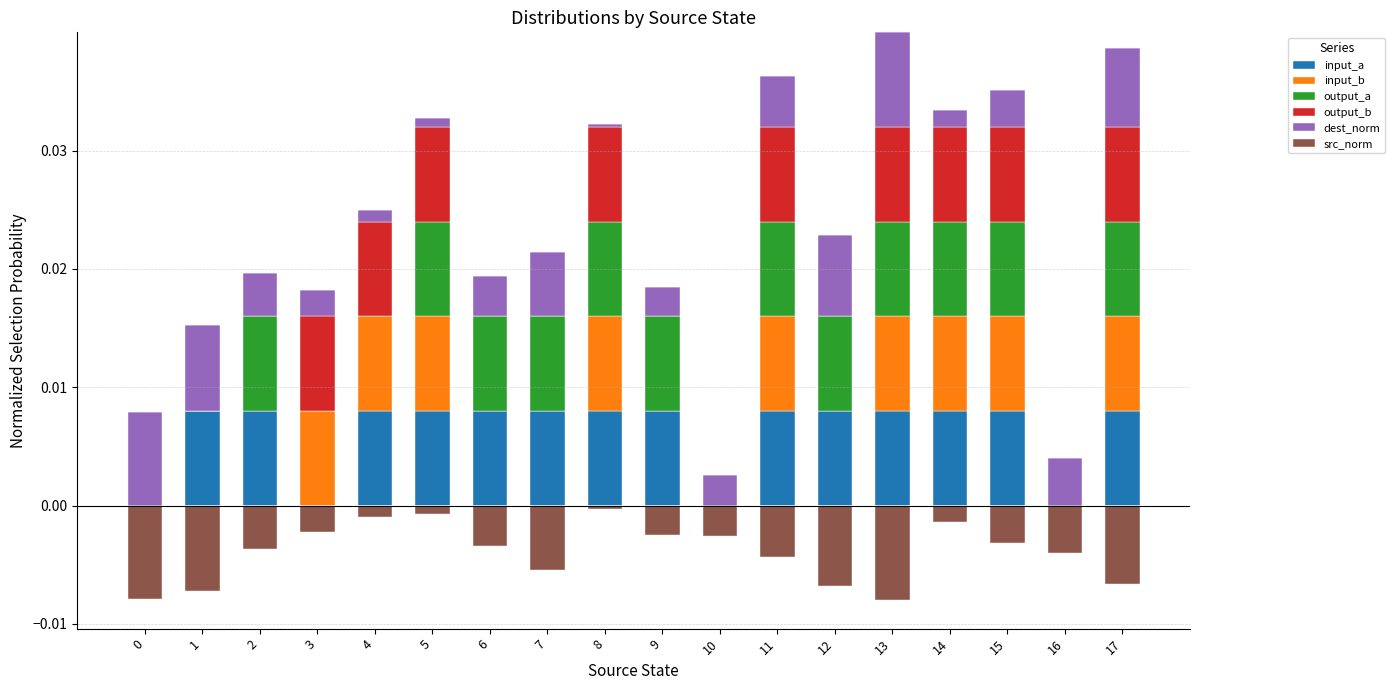

How many bars are there in each group?

6